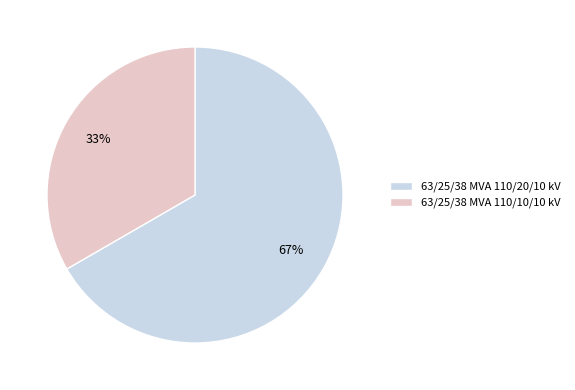

Which category accounts for the majority?

63/25/38 MVA 110/20/10 kV